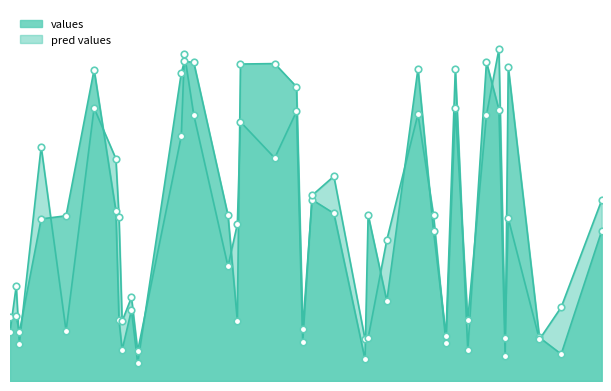

Which series contains the highest Y value?

pred values